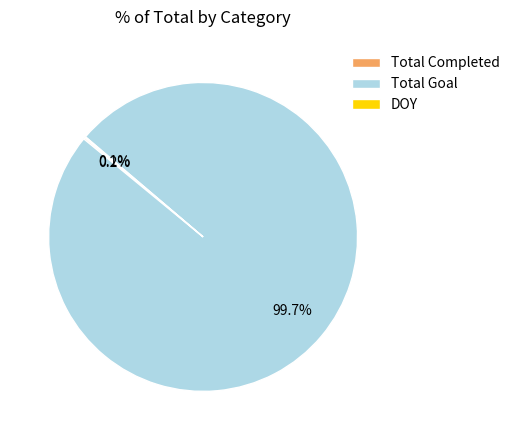

Is there any slice that represents more than half of the pie?

Yes